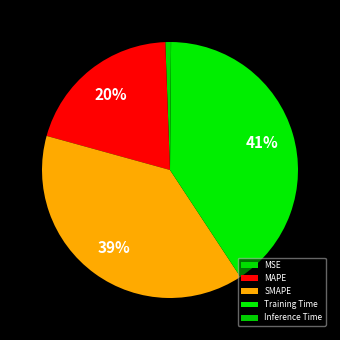

To the nearest percent, what is the difference between the SMAPE and MAPE slice percentages?

18%